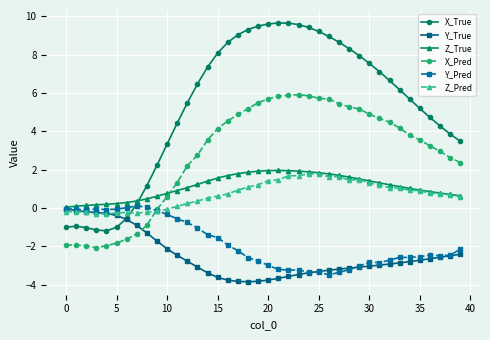

What is the value of the X_True point at the 3rd from the left?

-1.0